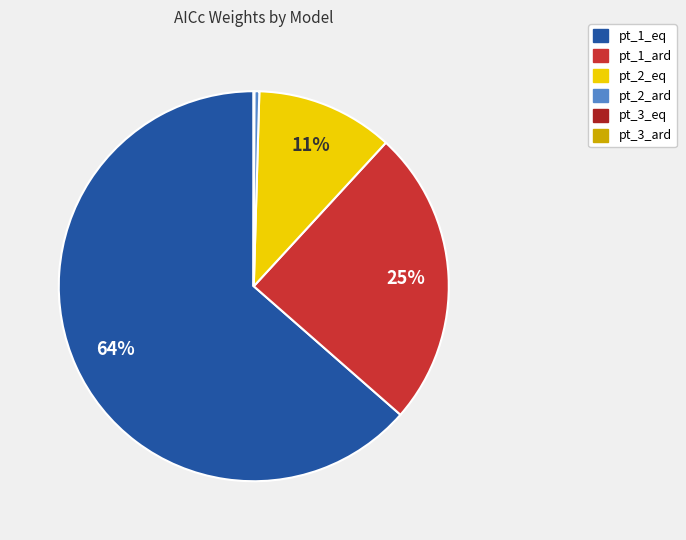

To the nearest percent, what portion does pt_2_eq represent?

11%